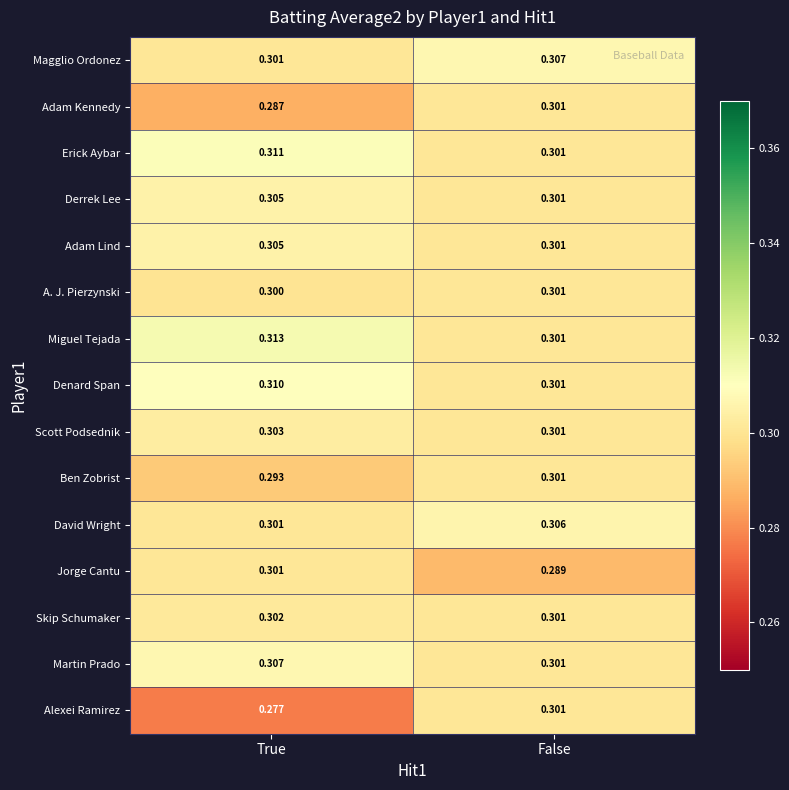

At how many categories does at least one series exceed 0?

2